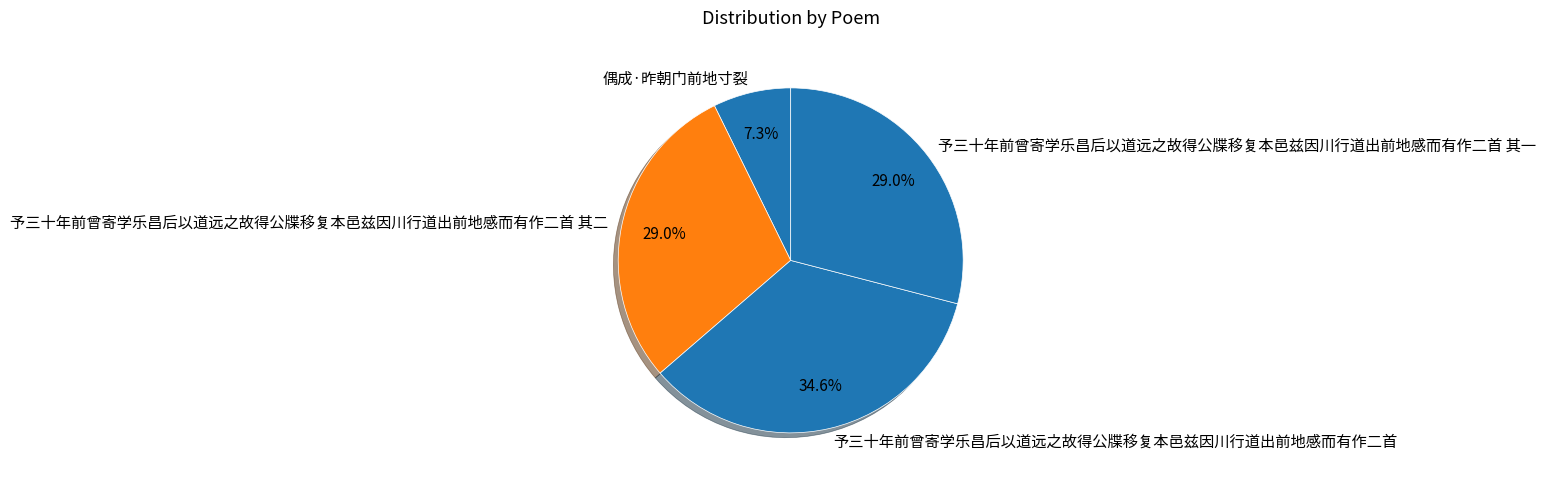

The 予三十年前曾寄学乐昌后以道远之故得公牒移复本邑兹因川行道出前地感而有作二首 其一 slice represents 29% of the pie. True or false?

True